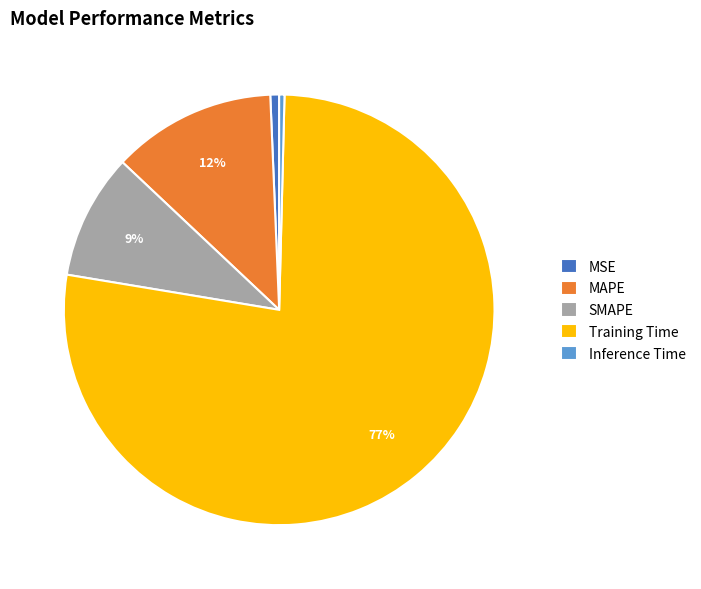

To the nearest percent, what percentage of the pie is MAPE?

12%